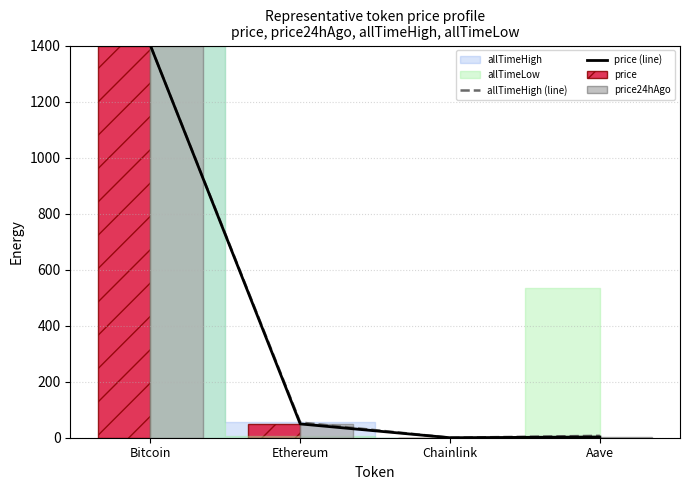

Is it true that price (line) equals 0.0 at Chainlink?

True